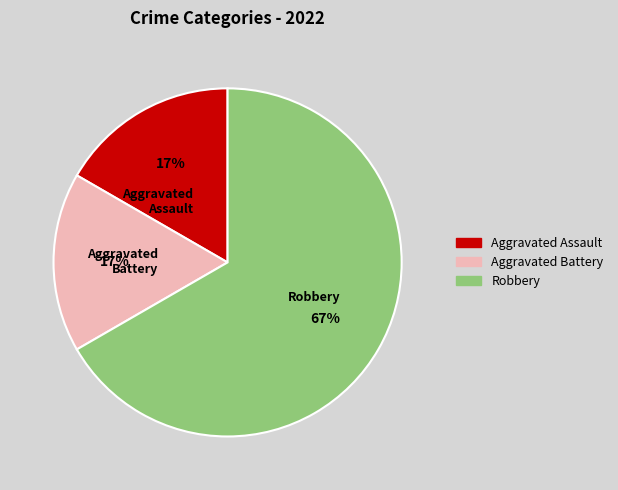

The Aggravated Assault slice represents 17% of the pie. True or false?

True